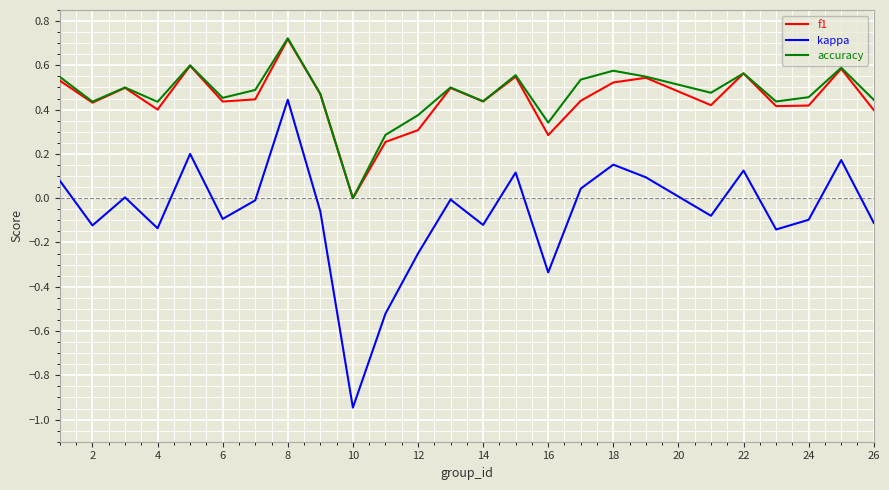

Which series has the widest spread of values?

kappa